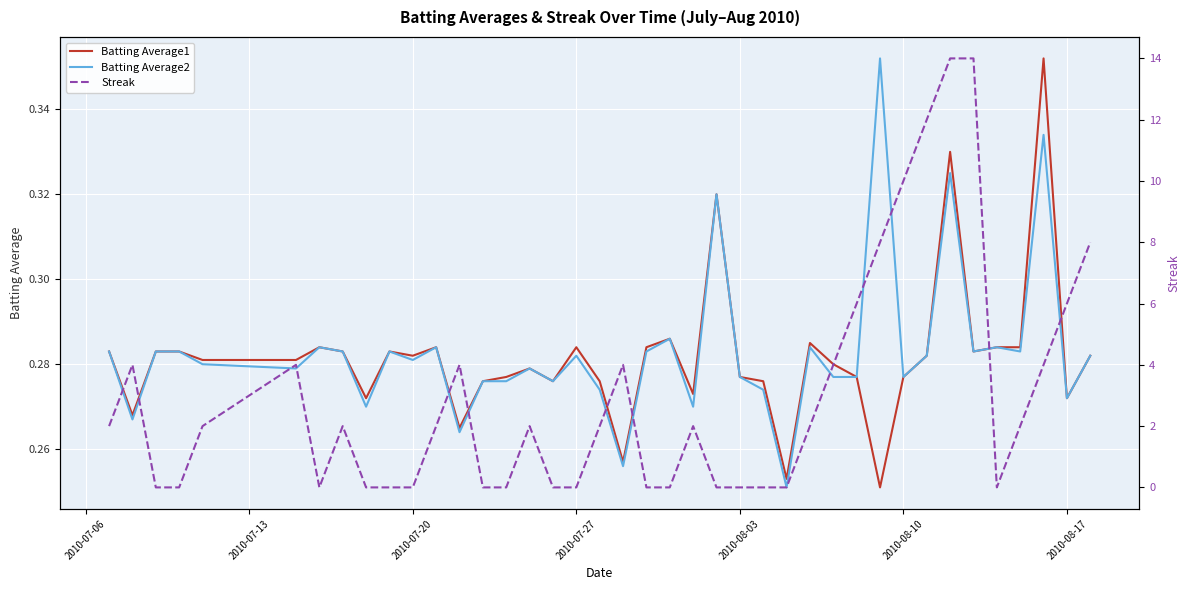

What is the sum of all Batting Average1 values?

11.3